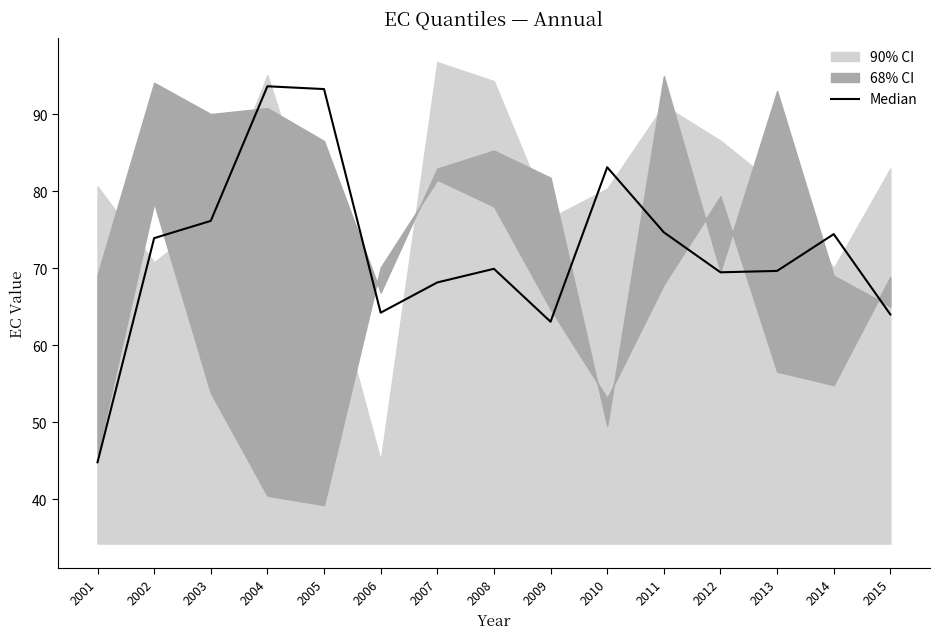

What is the value of the 3rd point from the left?

76.2